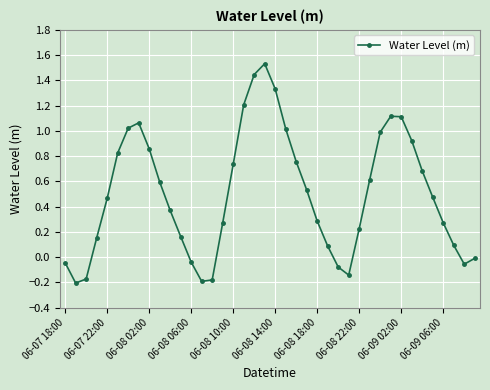

What is the difference between the maximum and minimum values?

1.7